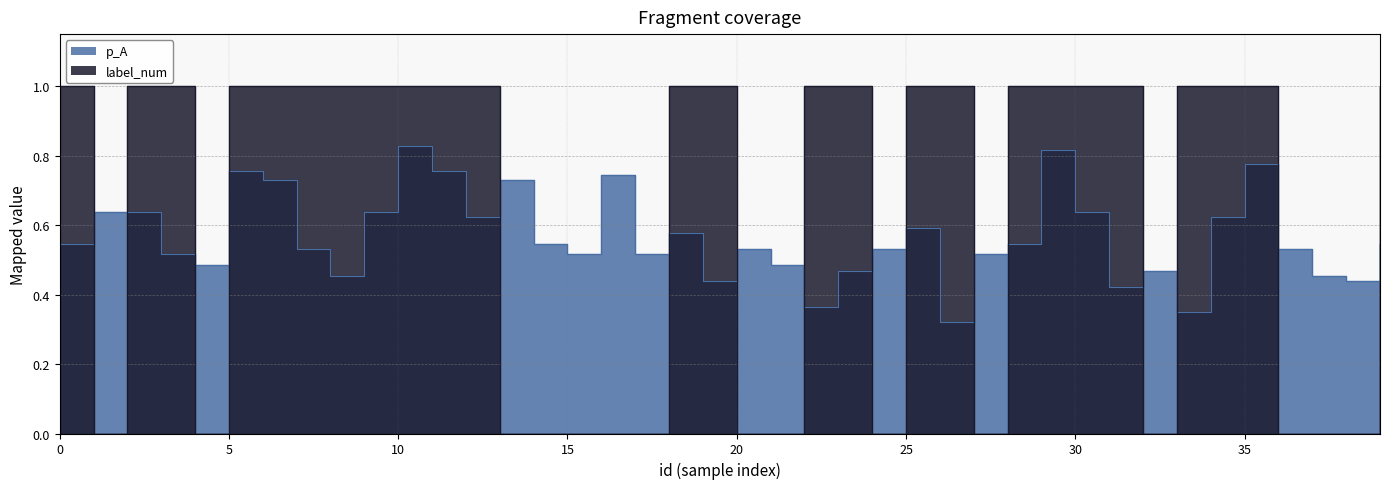

The label_num series shows 1.0 at 18. True or false?

True